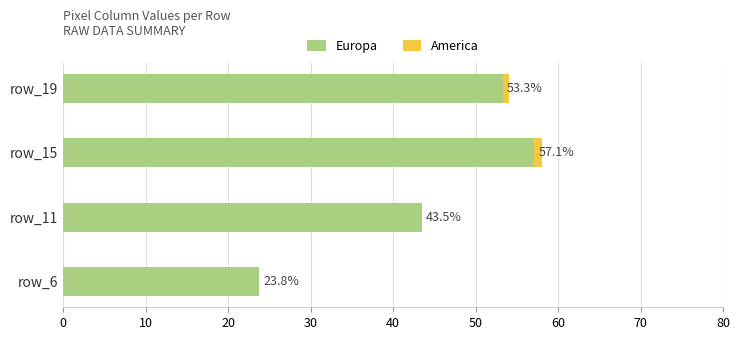

What are all the series names shown in the legend?

Europa, America